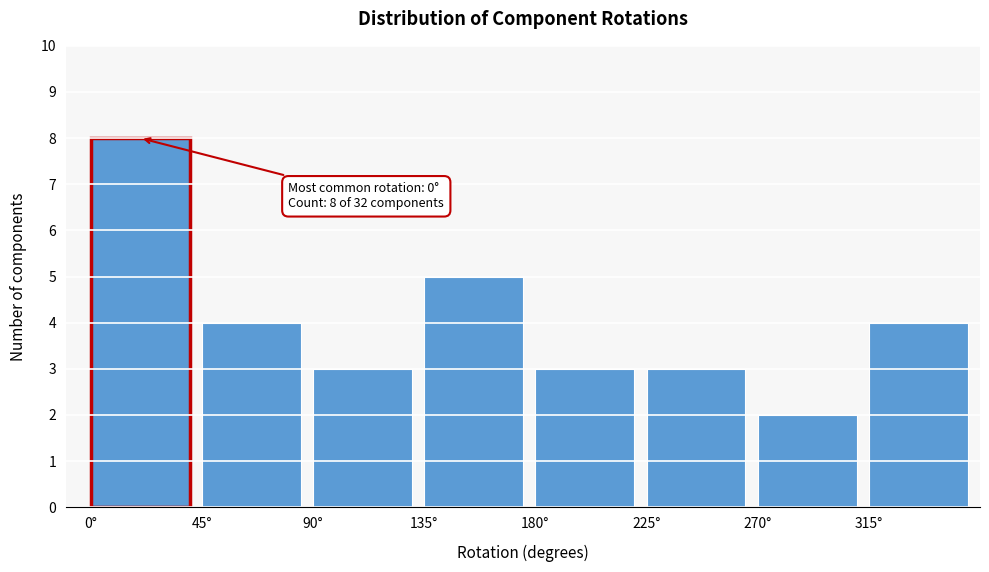

Reading right to left, transcribe all the data shown in this chart.

4	2	3	3	5	3	4	8